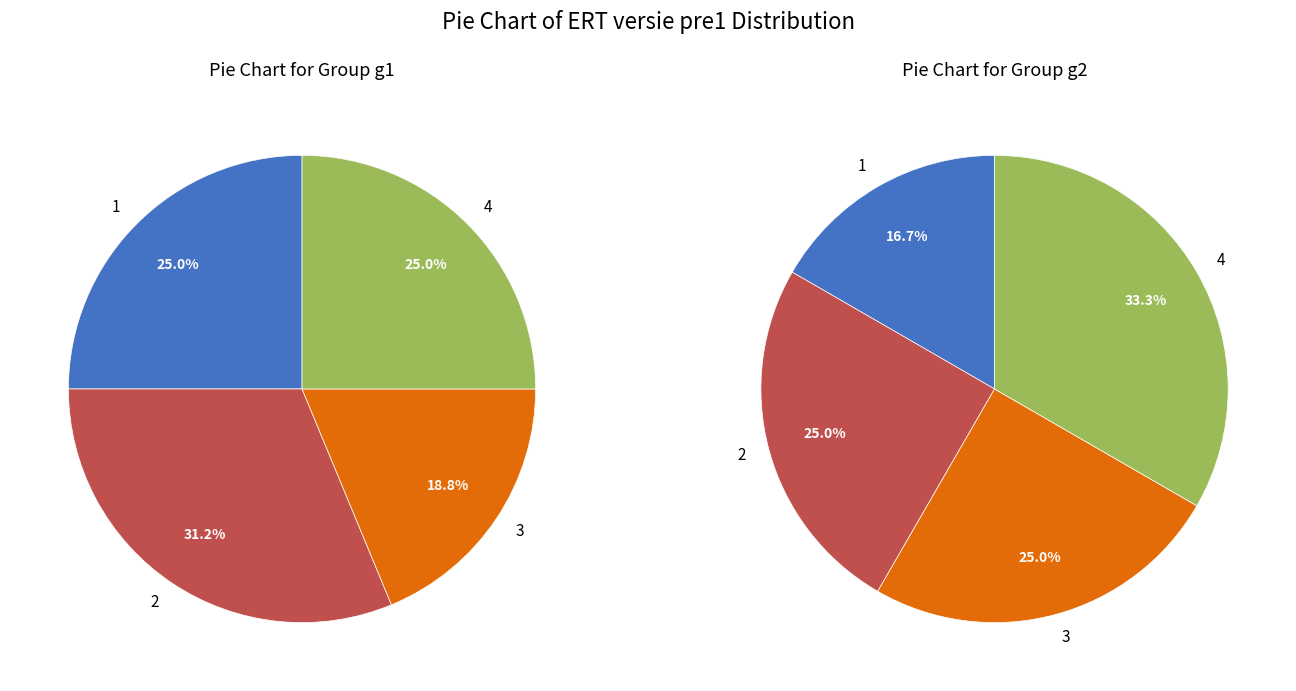

Does any single category account for the majority?

No